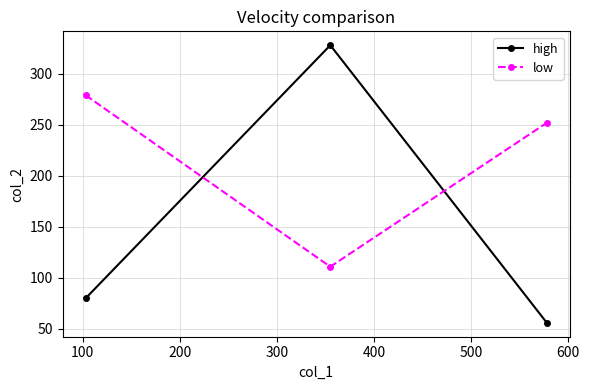

Which series has the largest total across all categories?

low